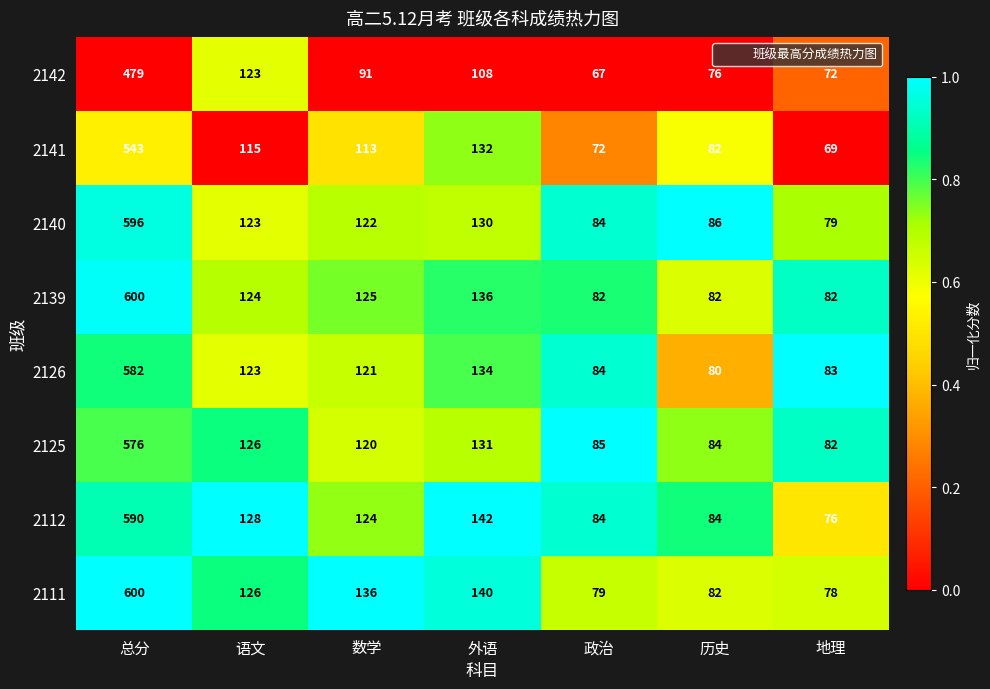

What is the sum of the 2141 values at 外语 and 语文?

247